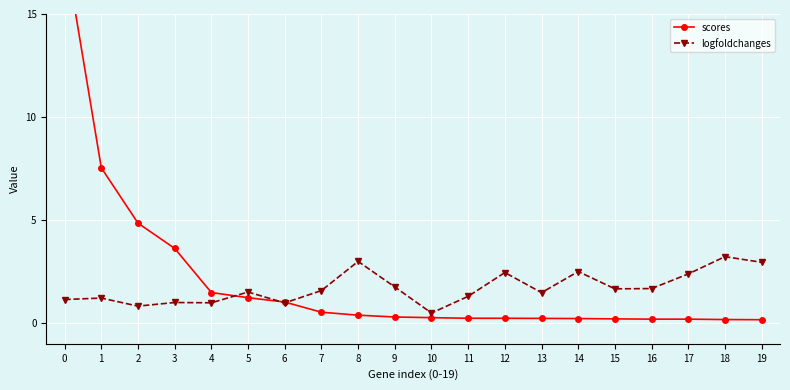

Does the chart display data point markers on the line(s)?

Yes